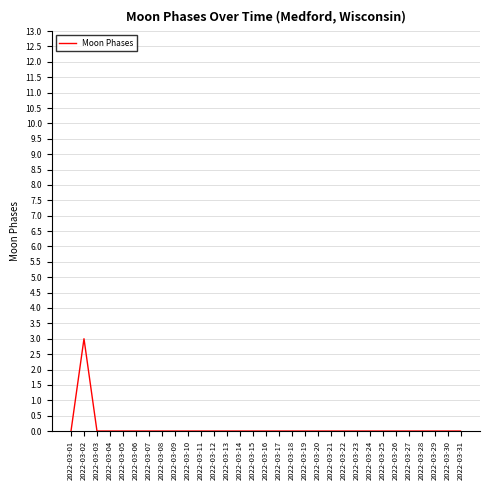

The value at 2022-03-27 is 0. True or false?

True